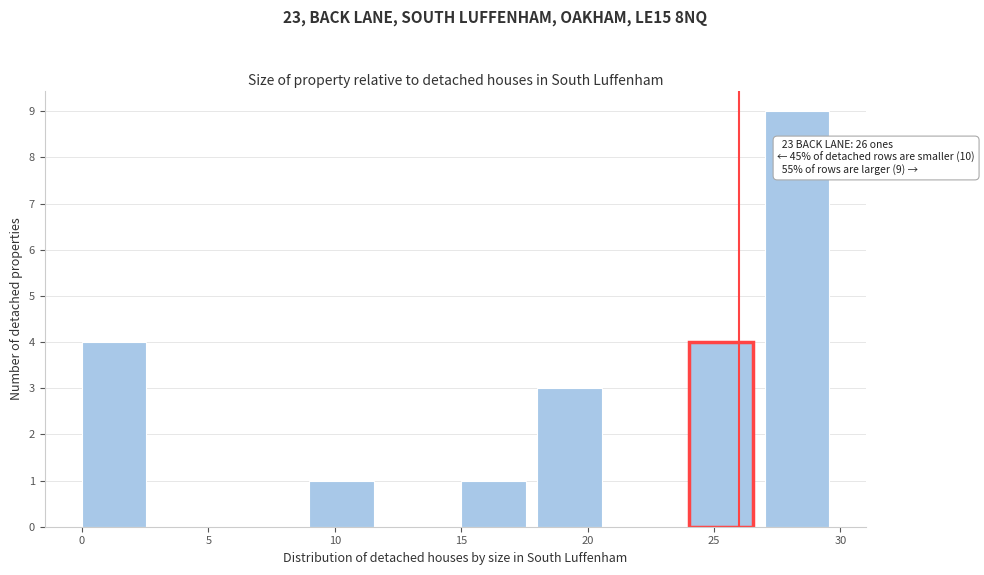

Over which range of the x-axis is the bar tallest?

27 to 30